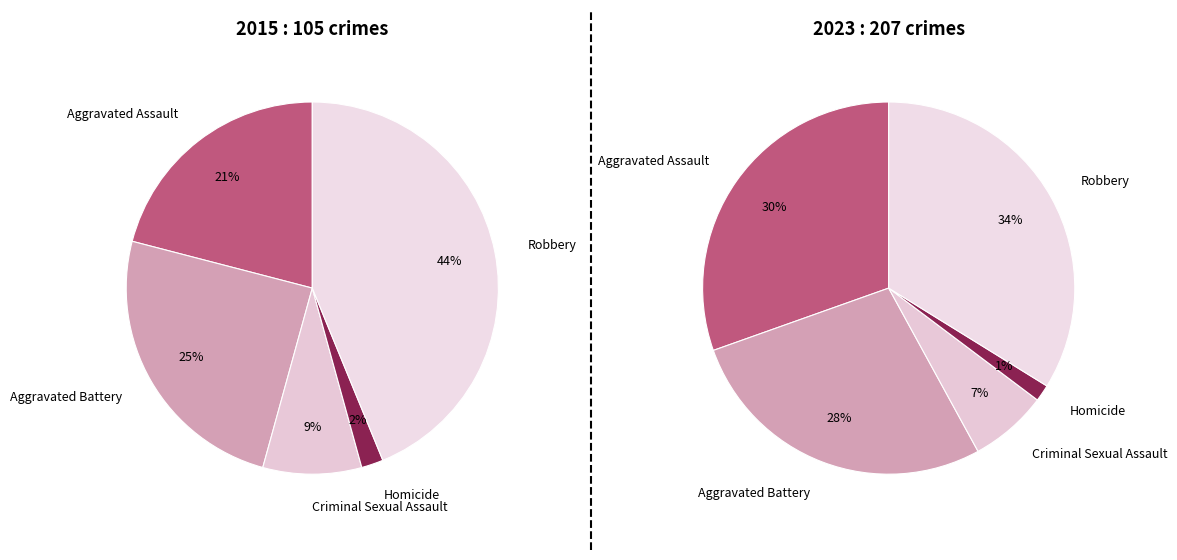

What portion of the pie excludes 4?

56.2%